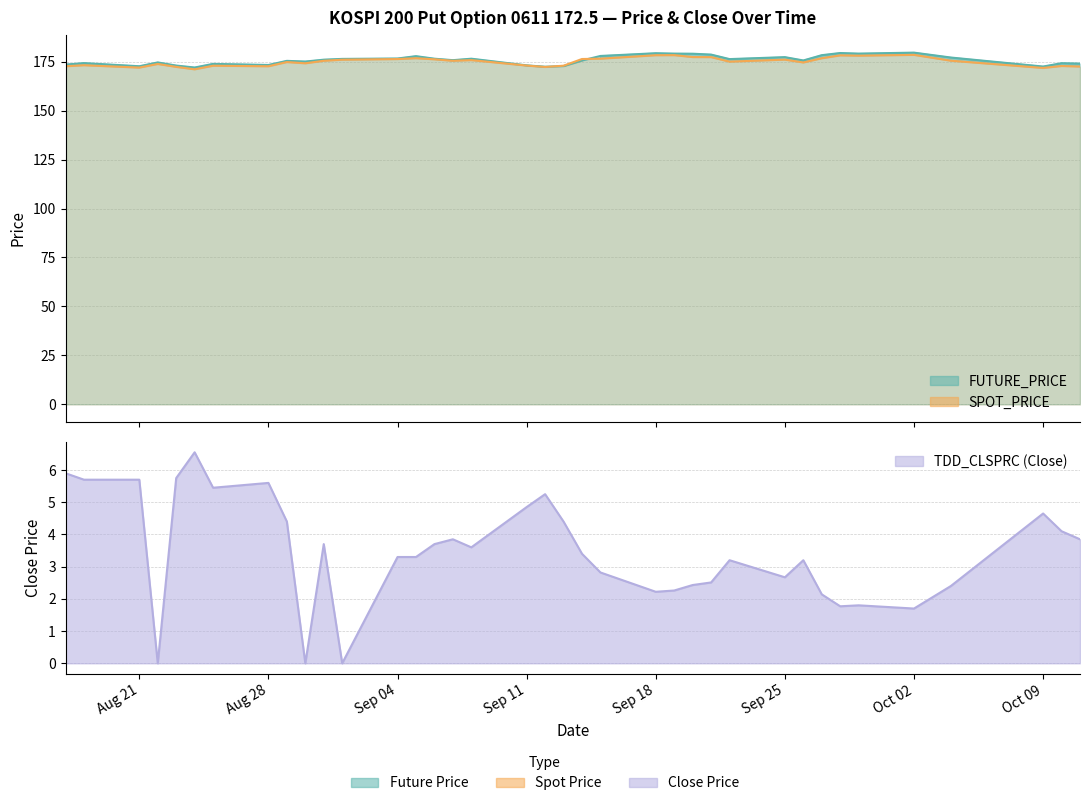

At Sep 18, list the series in order from smallest to largest.

TDD_CLSPRC, SPOT_PRICE, FUTURE_PRICE